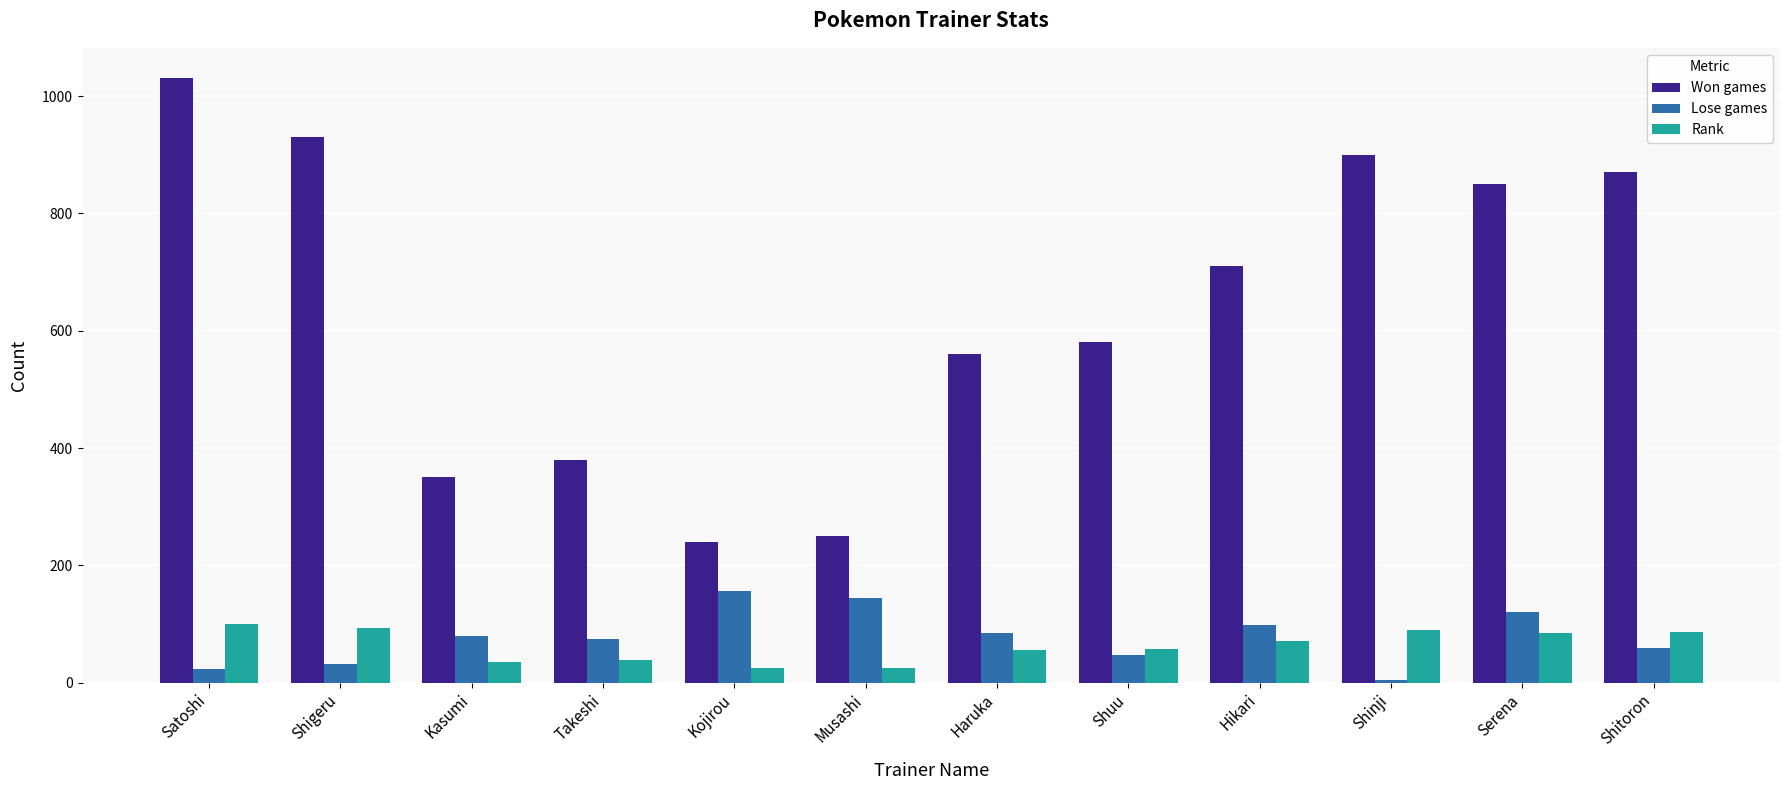

What is the smallest value displayed?

5